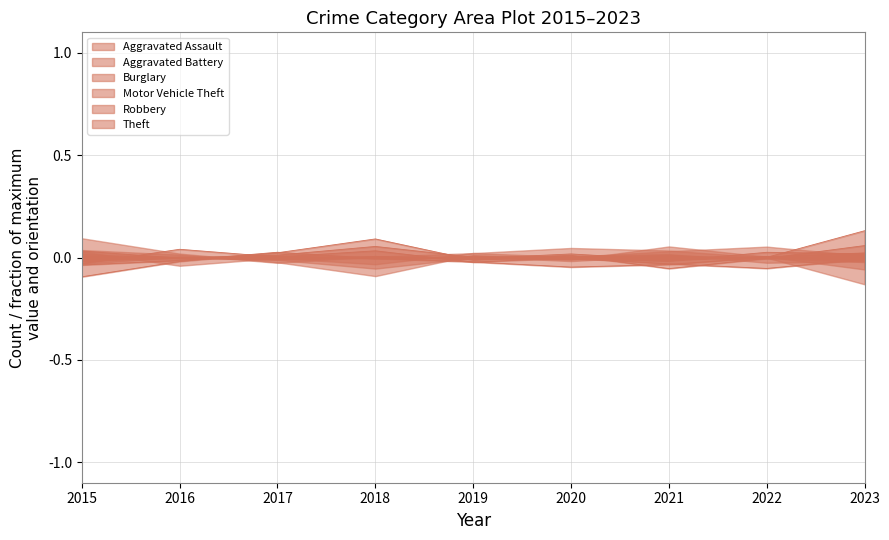

What are all the series names shown in the legend?

Aggravated Assault, Aggravated Battery, Burglary, Motor Vehicle Theft, Robbery, Theft